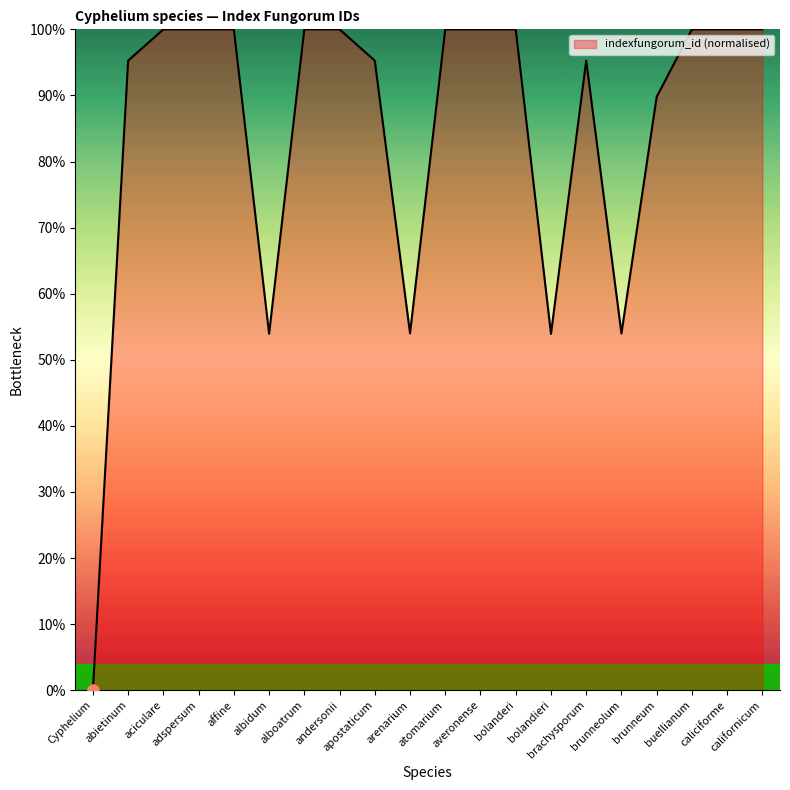

What is the maximum value shown in the chart?

100.0